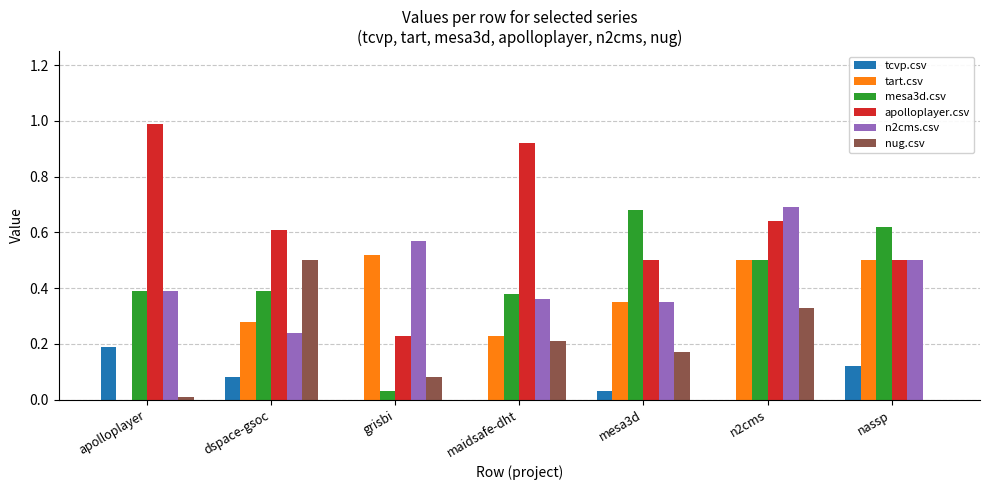

The value of mesa3d.csv at nassp is 0.6. True or false?

True